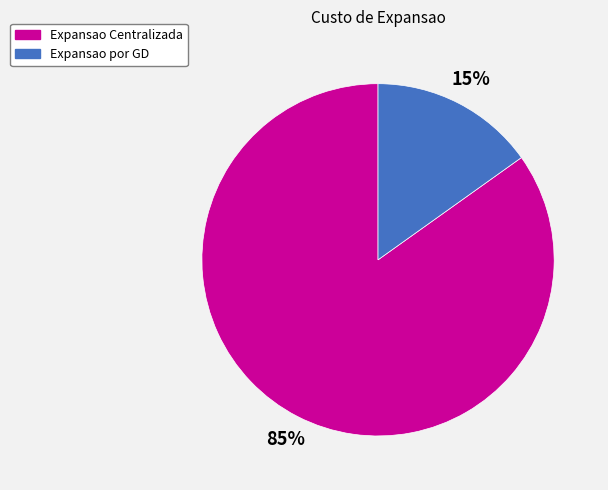

Which slice is the largest?

Expansao Centralizada